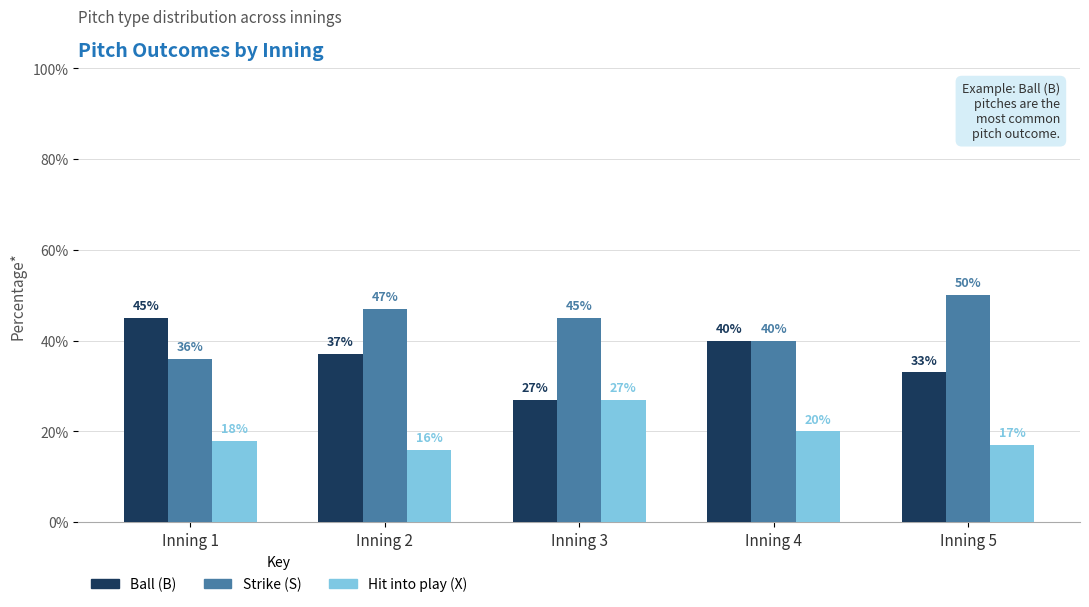

Rank the series at Inning 2 from highest to lowest value.

Strike (S), Ball (B), Hit into play (X)